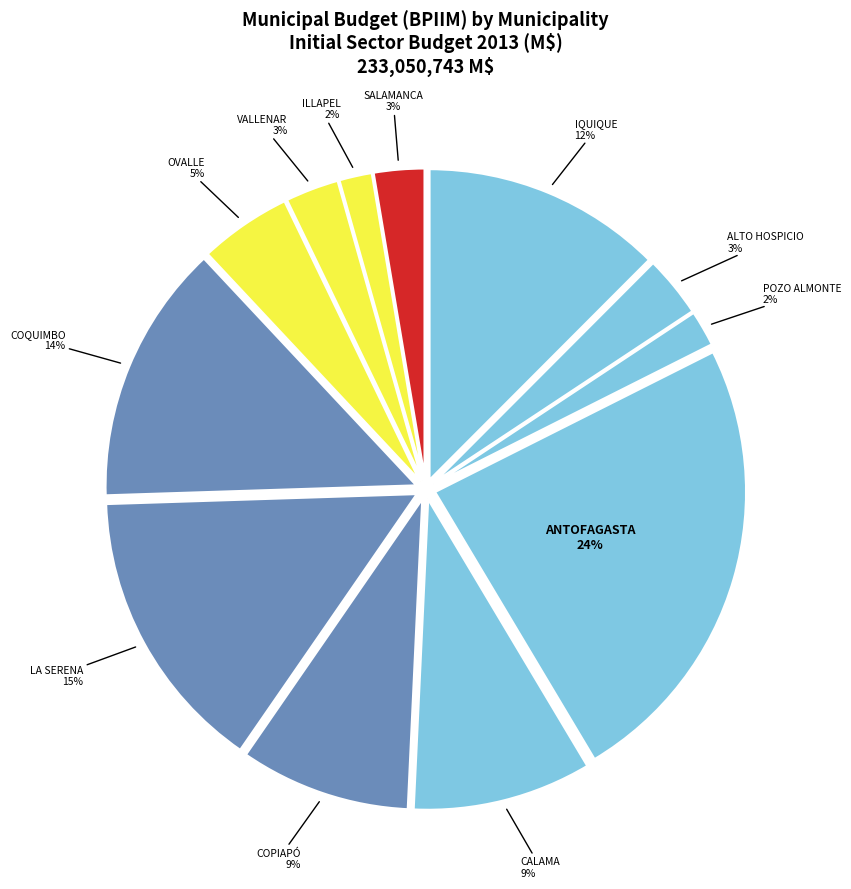

What percentage is the IQUIQUE slice, to the nearest percent?

12%